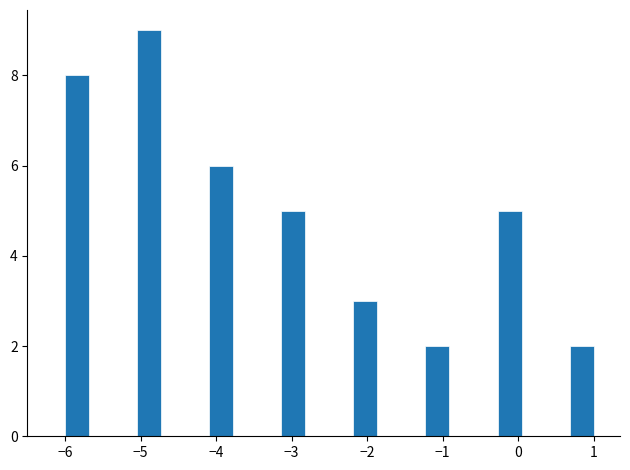

Read against the x-axis, roughly where is the centre of the tallest bar?

-4.9